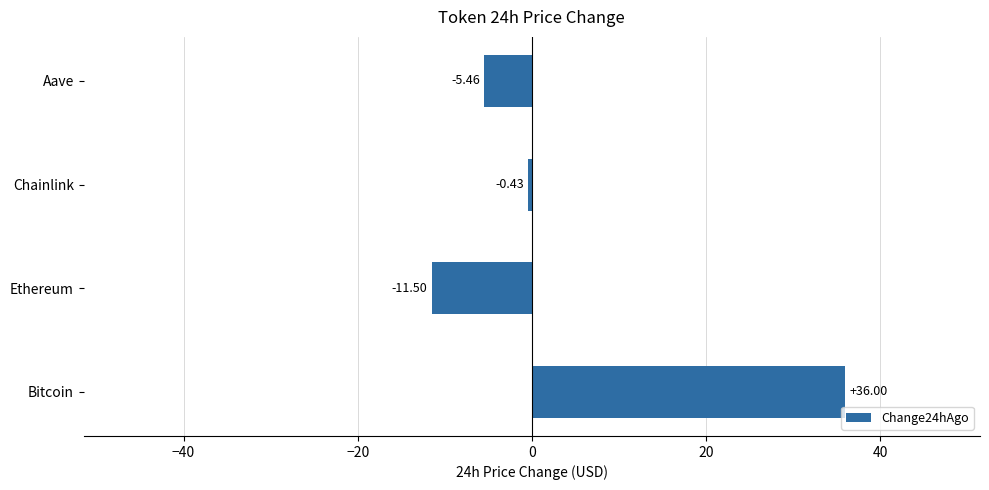

Does the chart contain any negative values?

Yes